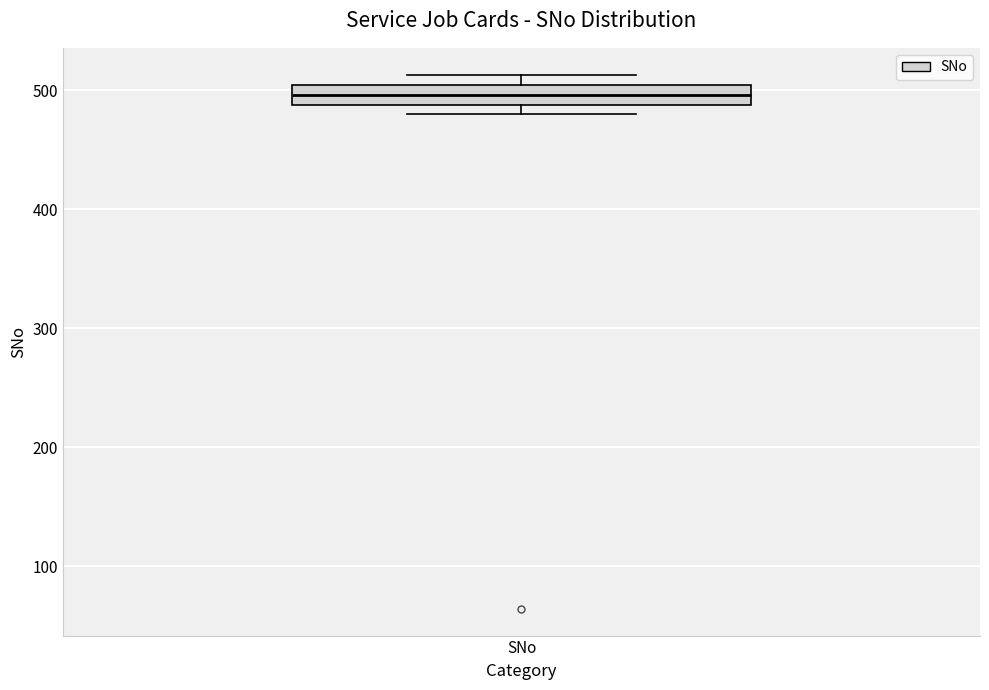

Read this box plot against the y-axis: the position of the median line, the range covered by the box, and the ends of both whiskers. The values are not printed on the chart, so give them approximately, as read against the axis.

median 500 (inside the box), box 490 to 500, whiskers 480 to 510